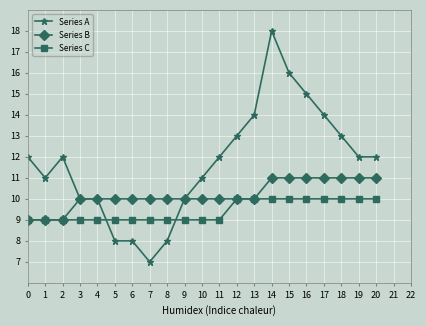

What is the value of the Series C point at the 8th from the left?

9